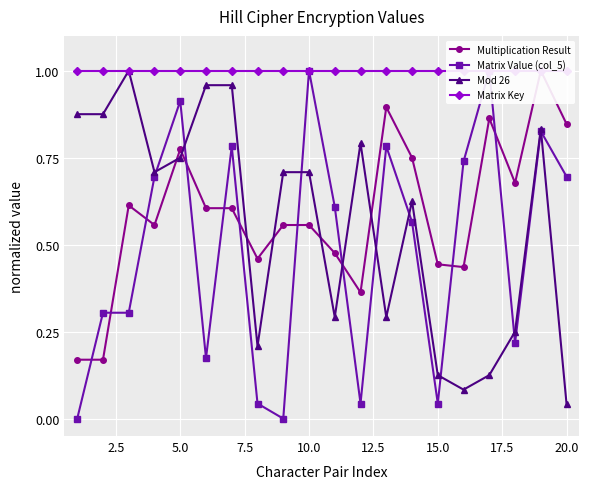

The Mod 26 series shows 0.7 at 10.0. True or false?

True